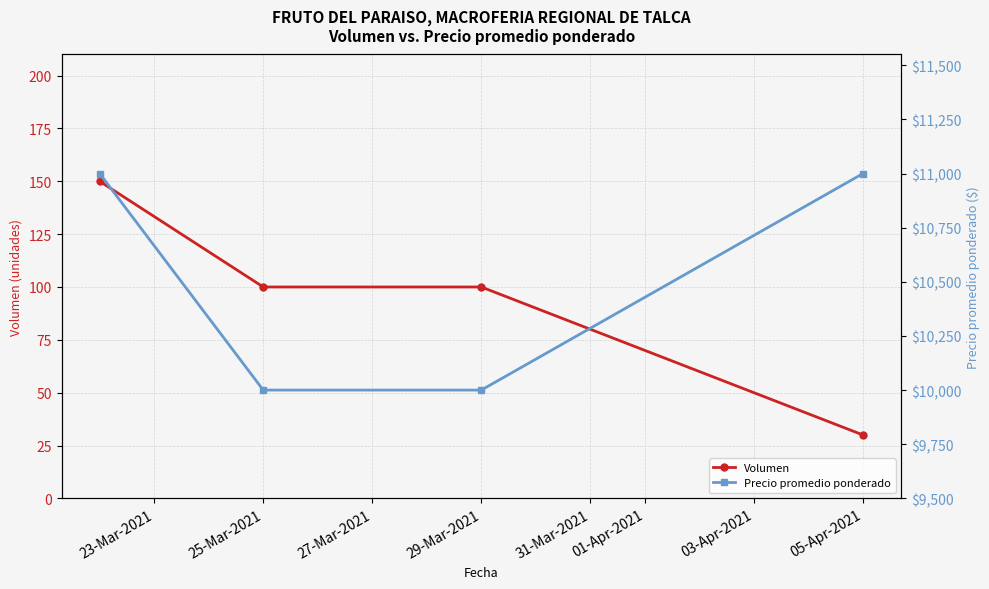

Reading left to right, transcribe all the data shown in this chart.

Volumen: 150	100	100	30
Precio promedio ponderado: 11000	10000	10000	11000